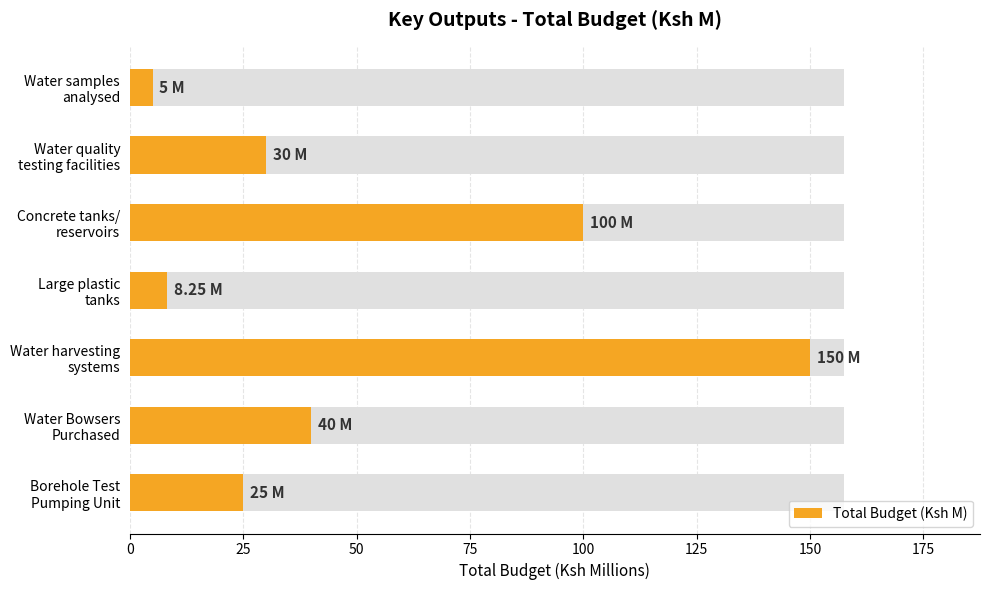

What is the value of the 2nd bar from the left?

30.0